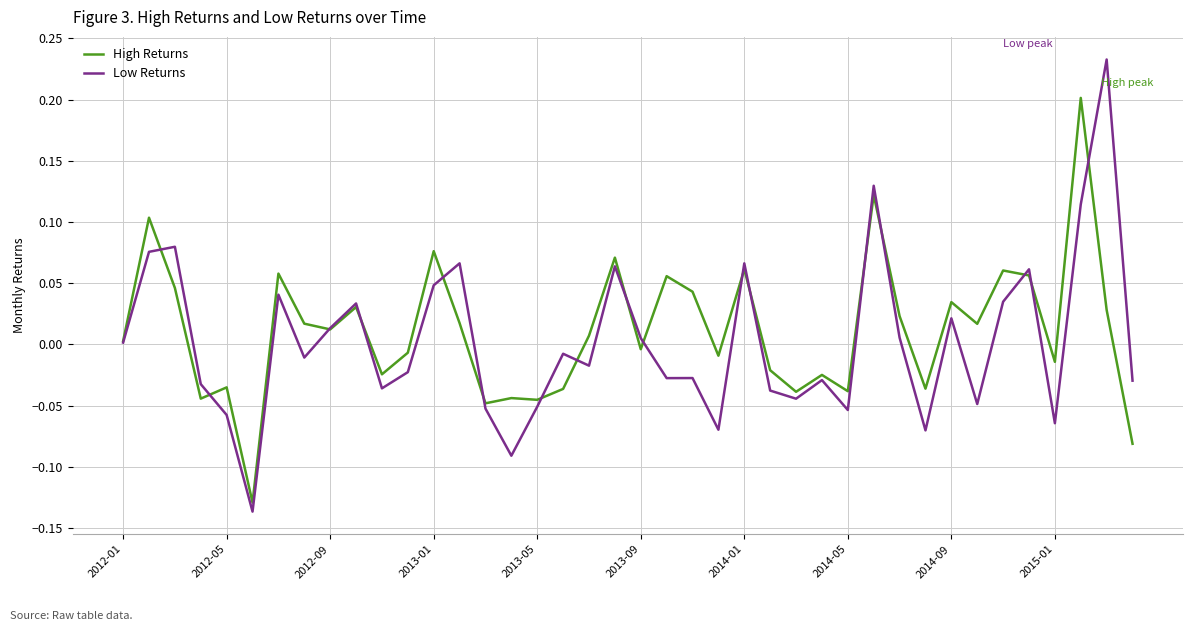

Count the number of data series in this chart.

2